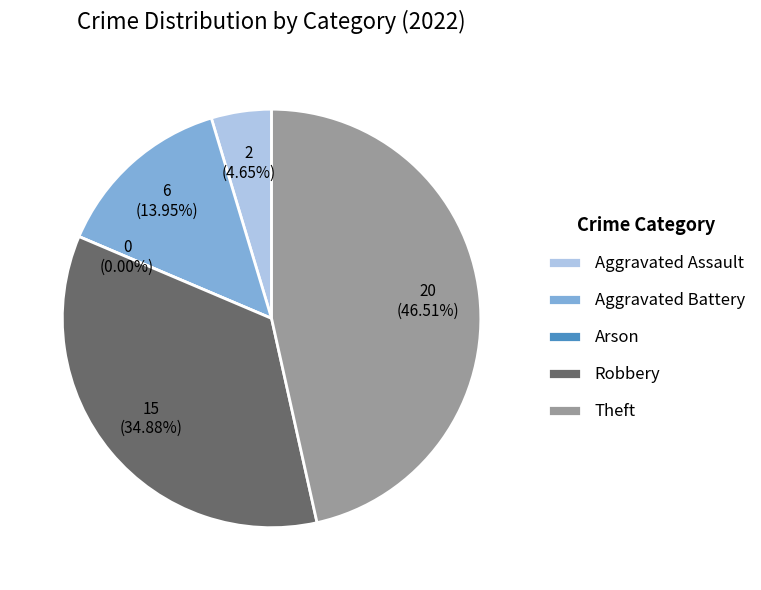

To the nearest percent, what portion does Aggravated Assault represent?

5%